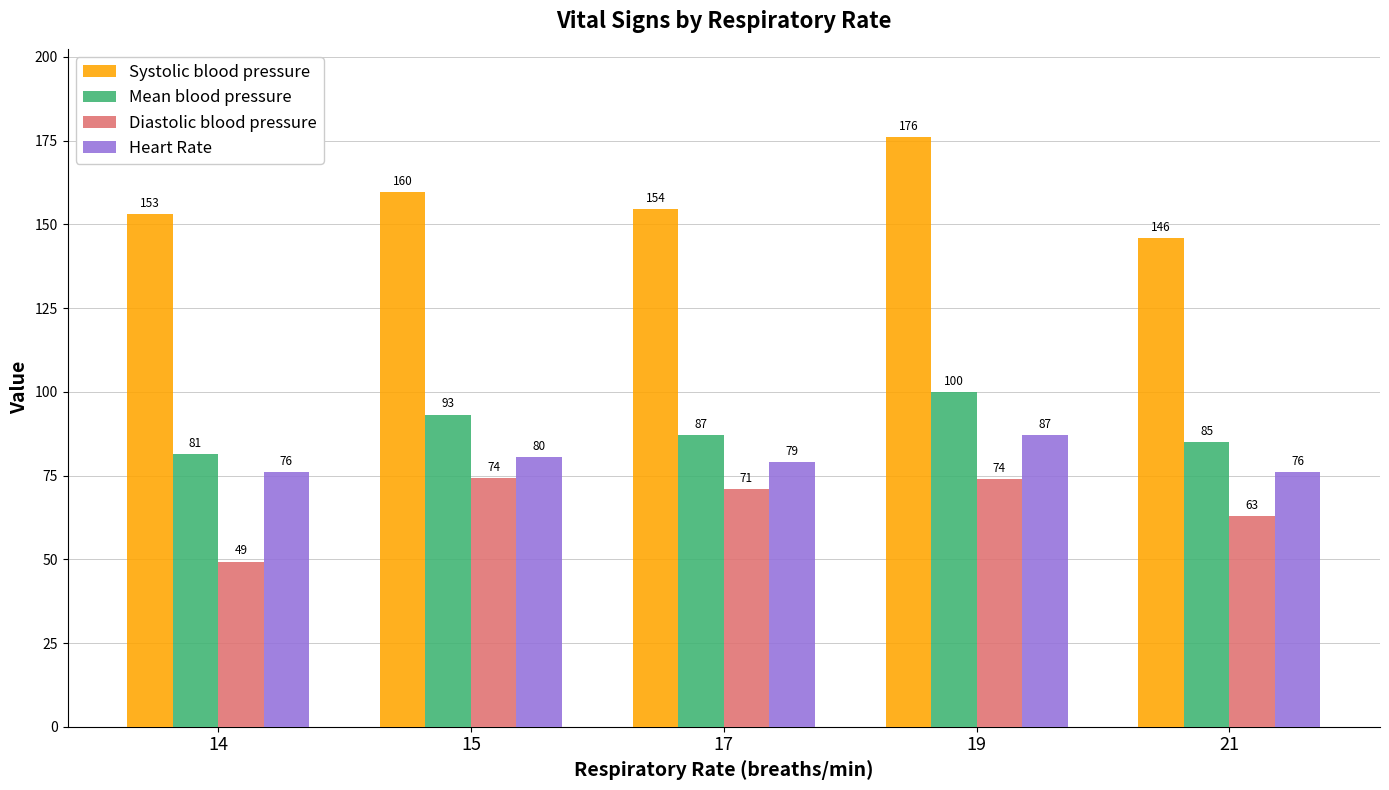

Rank the categories by Mean blood pressure value from lowest to highest.

14, 21, 17, 15, 19